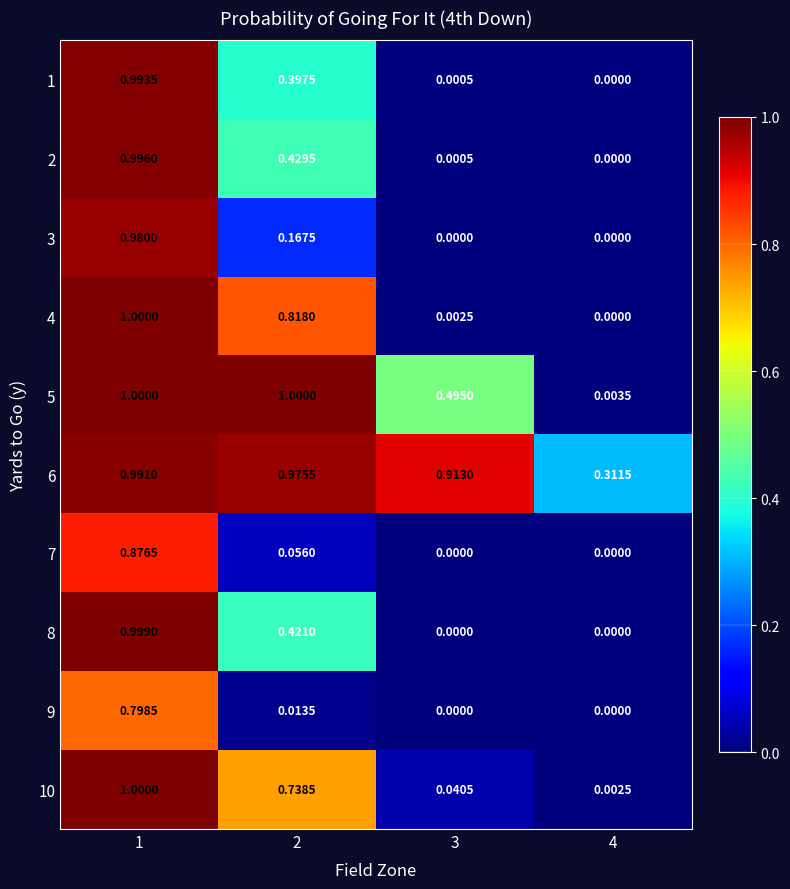

Is the value of 5 at 1 greater than the value of 7 at 3?

Yes